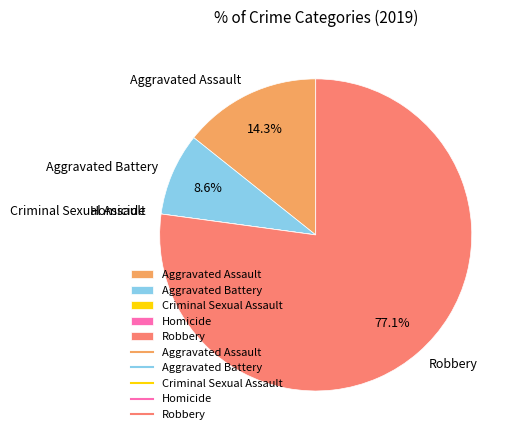

What is the majority slice?

Robbery